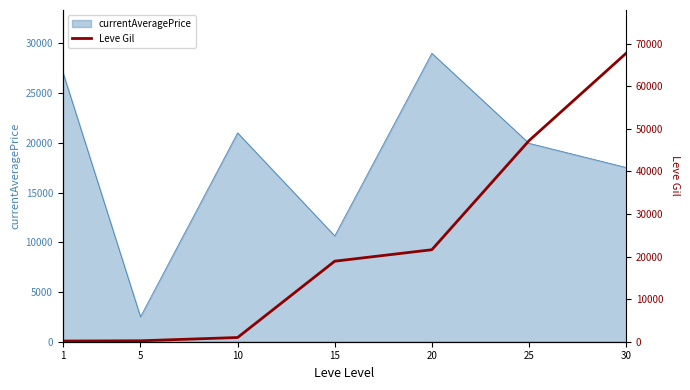

True or false: the data shows 18910 at 15.

True